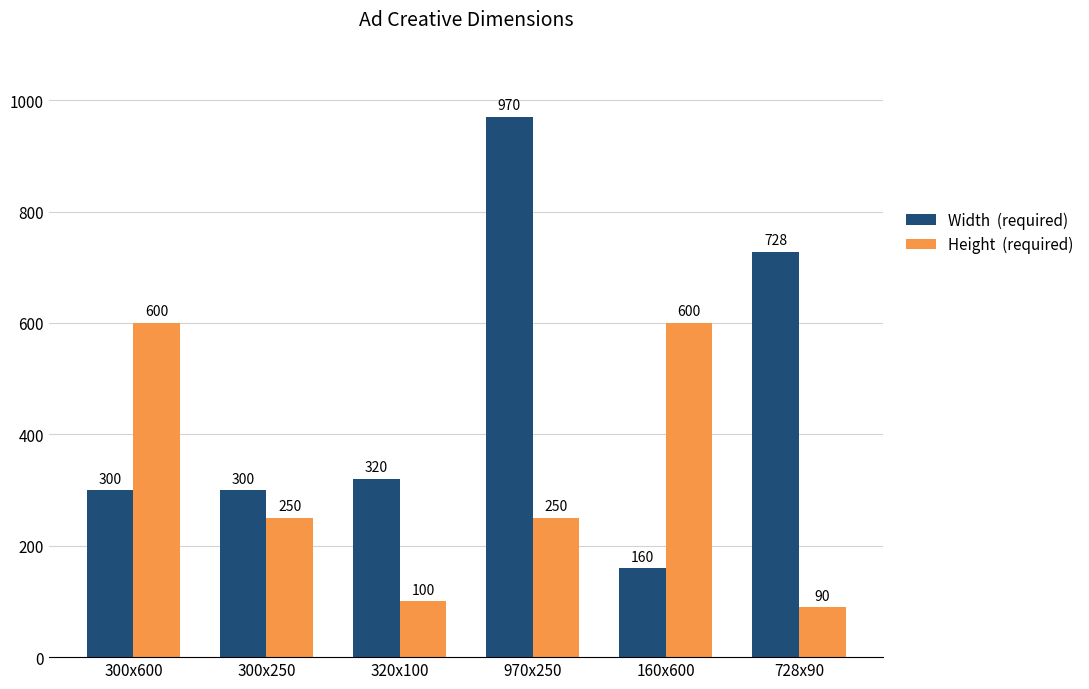

What is the spread (max minus min) of values at 300x600?

300